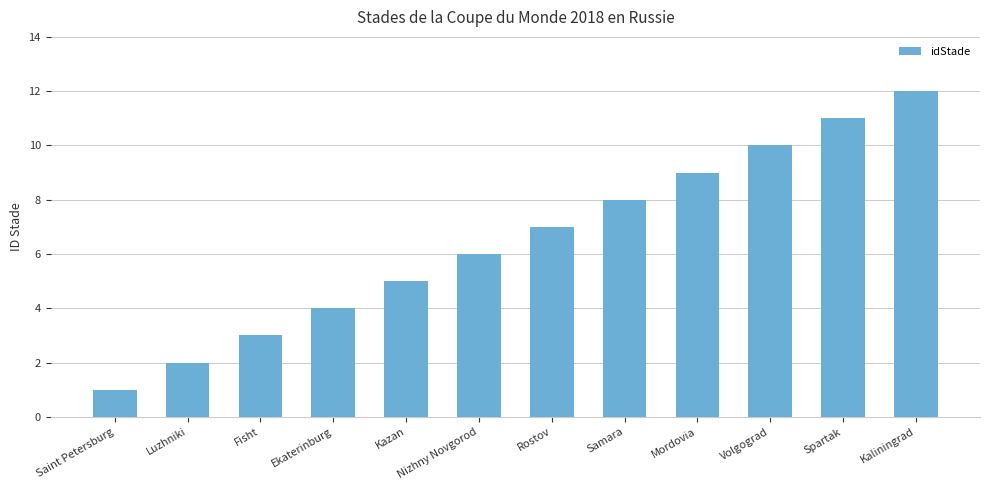

How many series are shown in this chart?

1